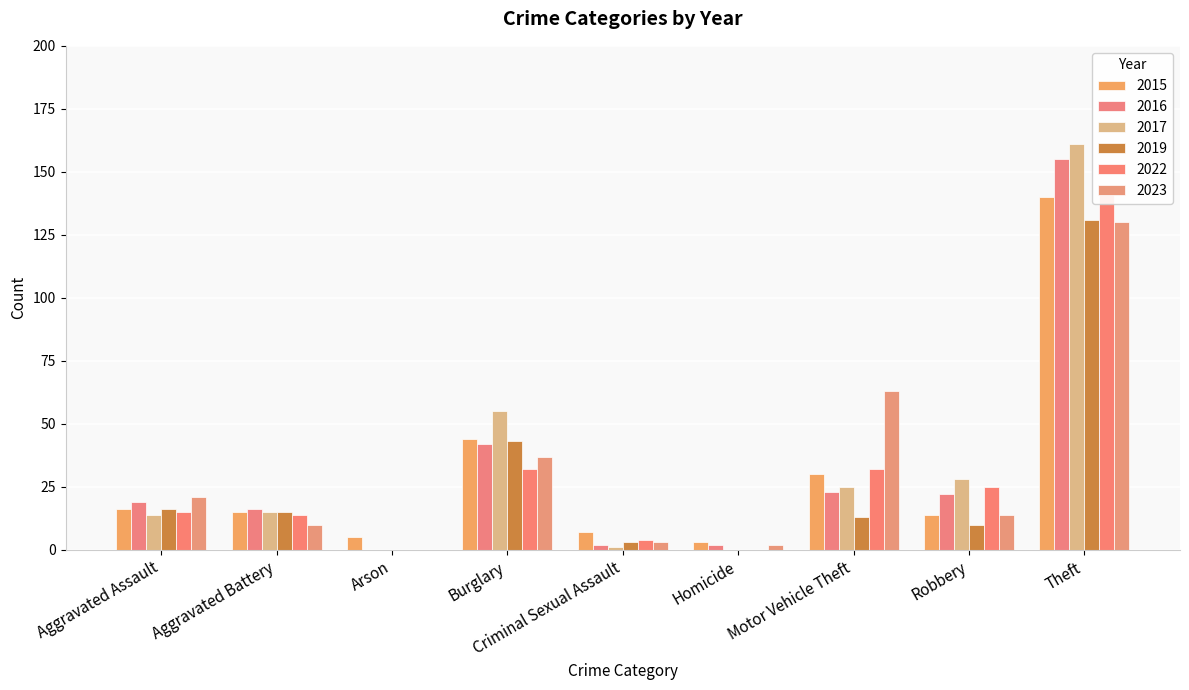

At Homicide, list the series in order from smallest to largest.

2017, 2019, 2022, 2016, 2023, 2015